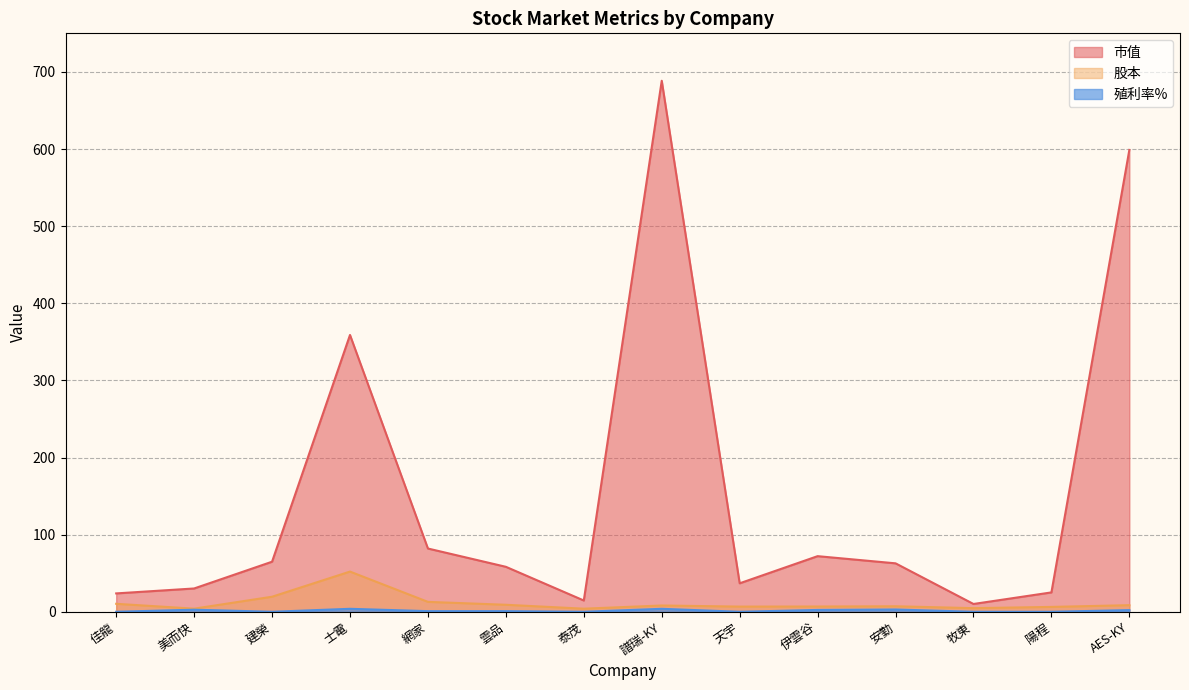

What is the label of the 8th point from the right?

泰茂